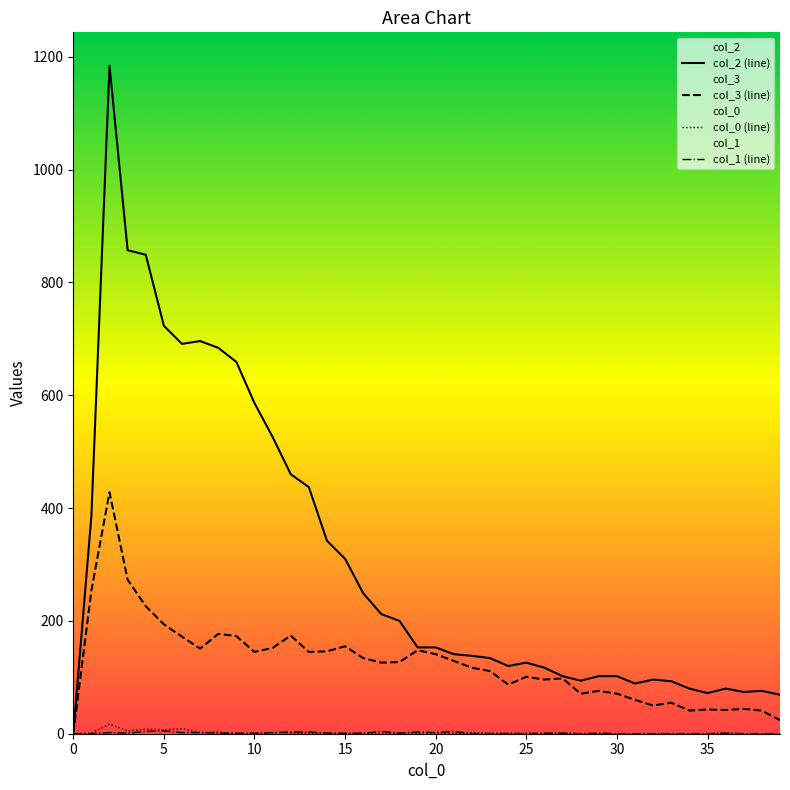

True or false: col_2 (line) has more than 2 points higher than both neighbors.

True